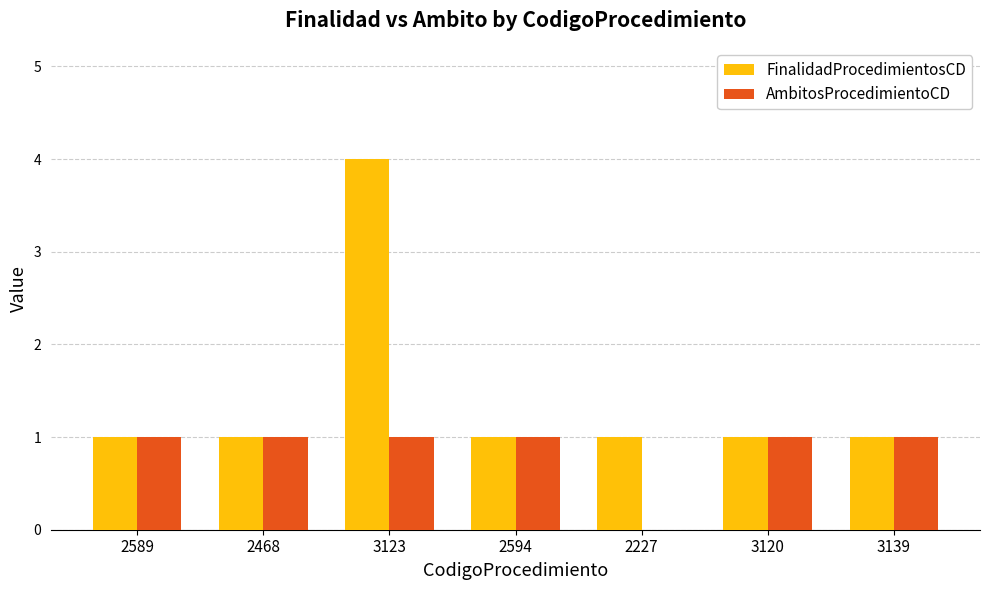

True or false: FinalidadProcedimientosCD has a value of 0 at 3120.

False